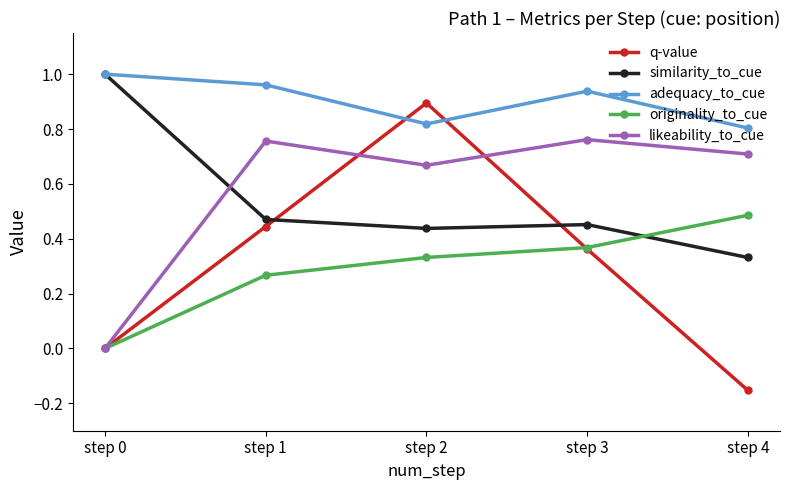

True or false: q-value and likeability_to_cue cross at least once.

True